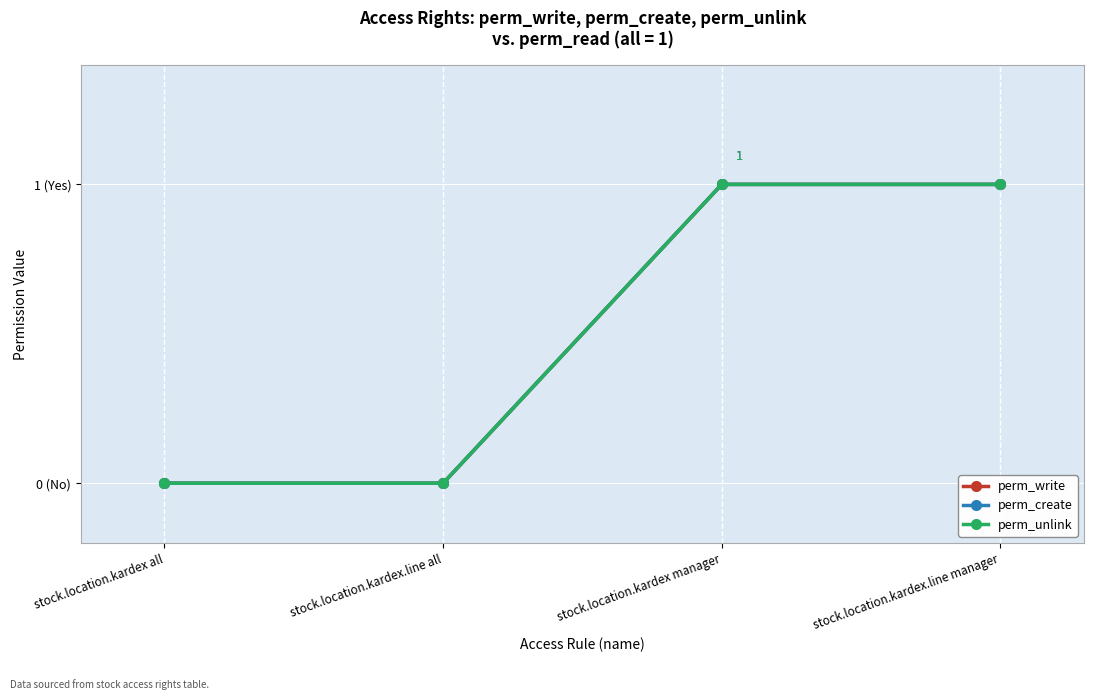

What is the highest value of the perm_write series?

1